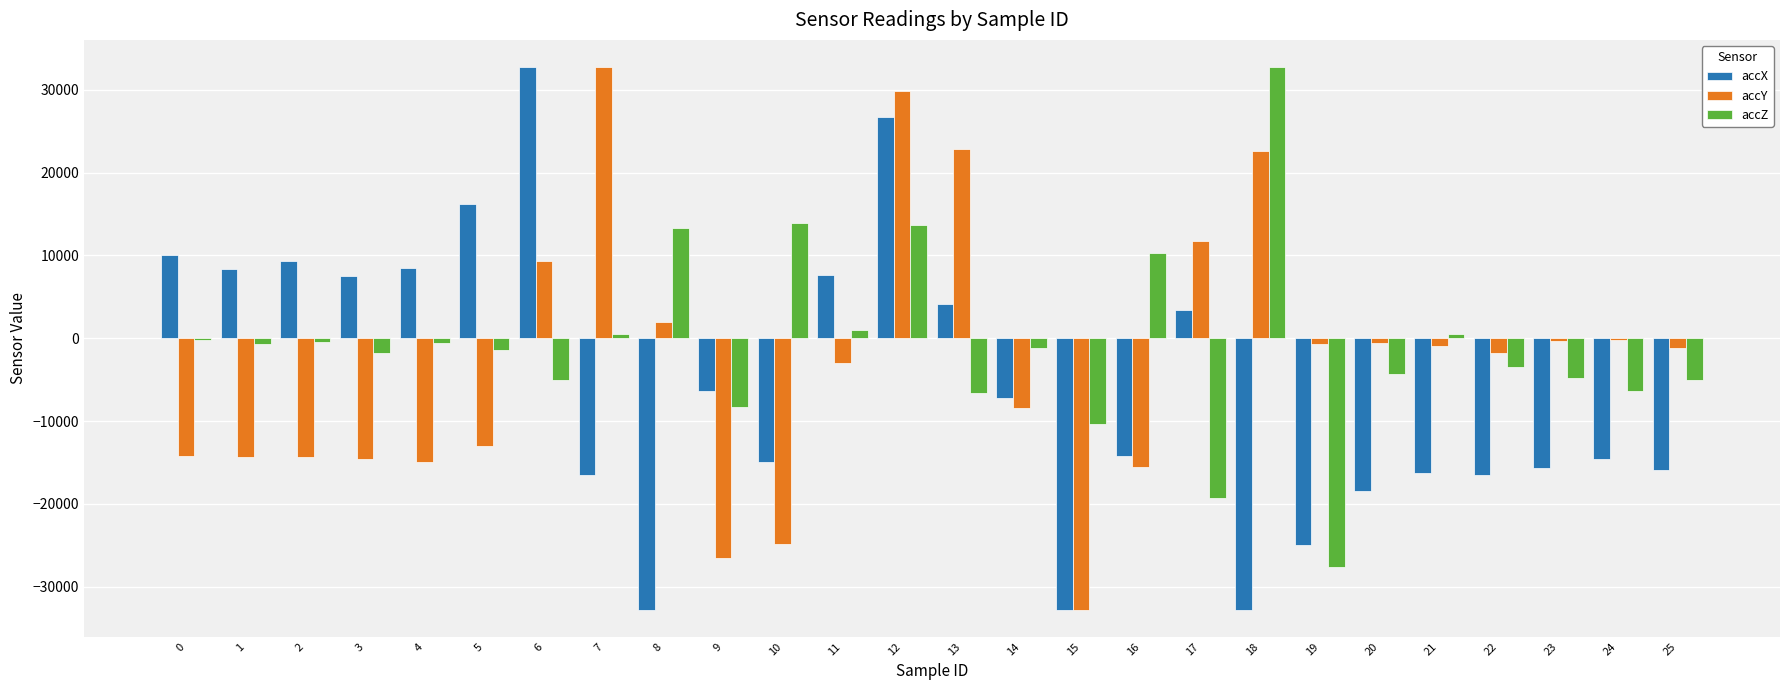

At which category is the sum across all series the highest?

12